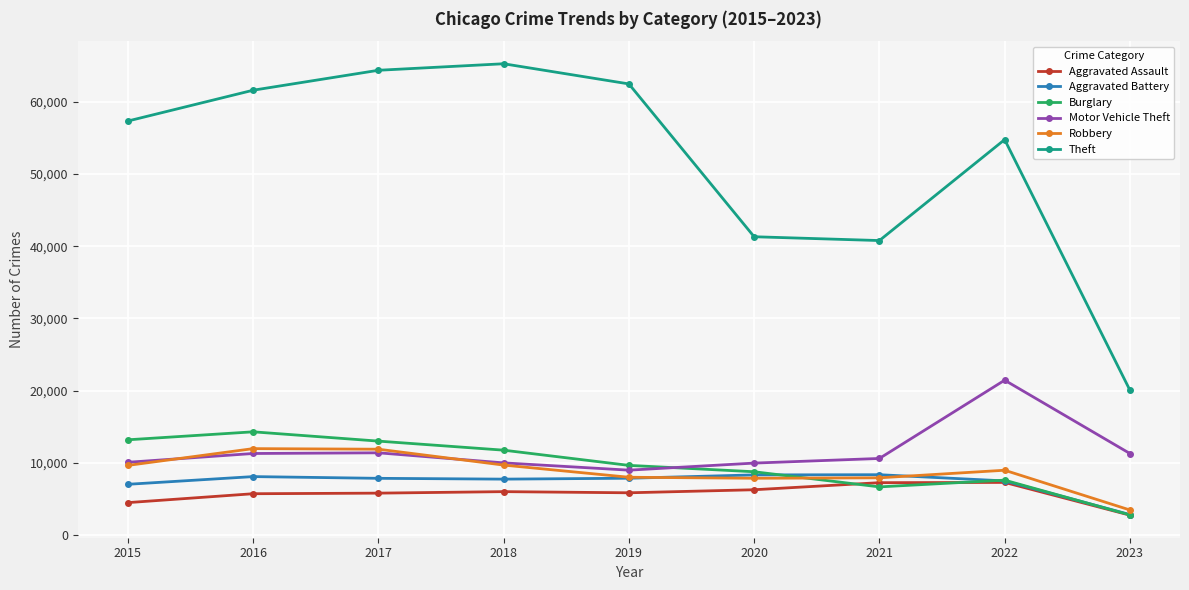

Is it true that Burglary equals 9639 at 2019?

True